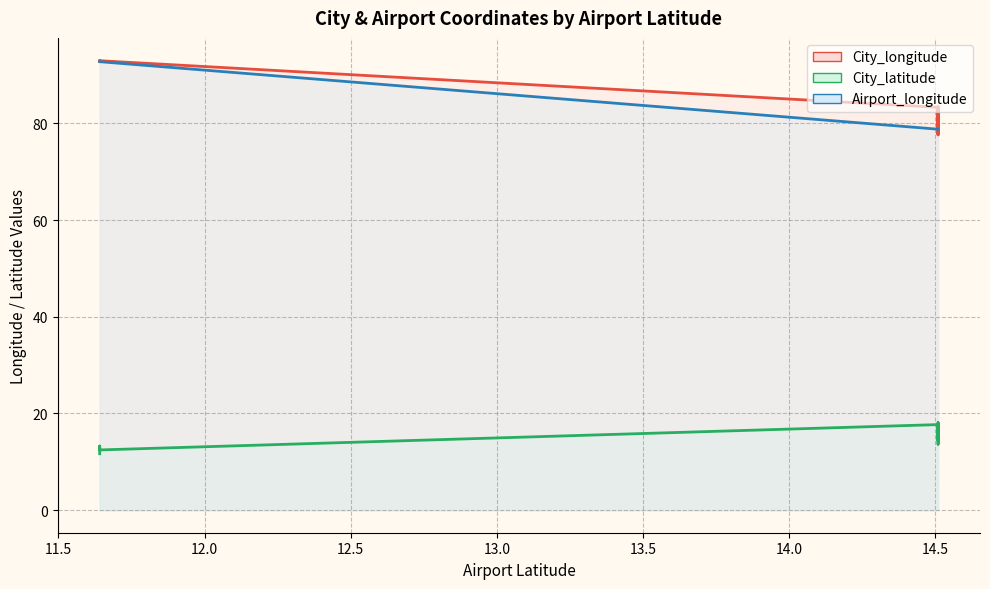

What is the total value across all series at 14.51?

179.8